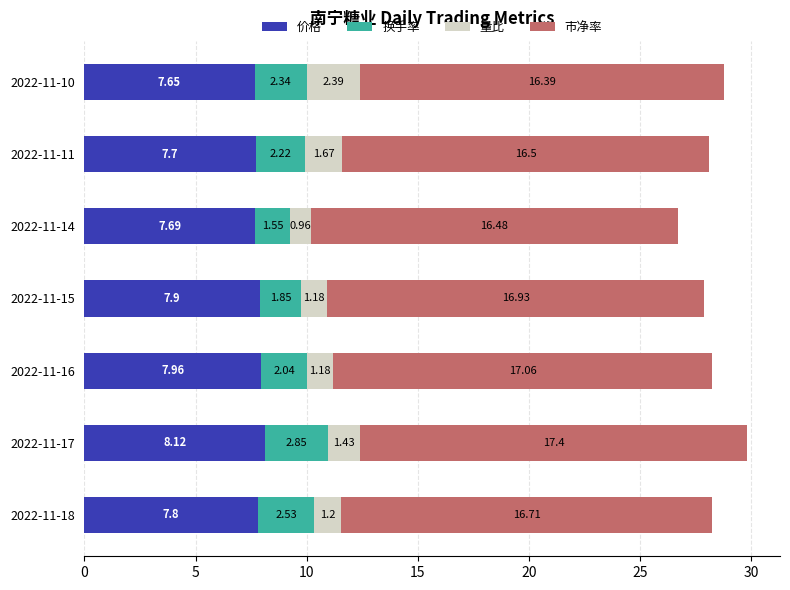

What is the difference between the second highest and second lowest values in the 价格 series?

0.3